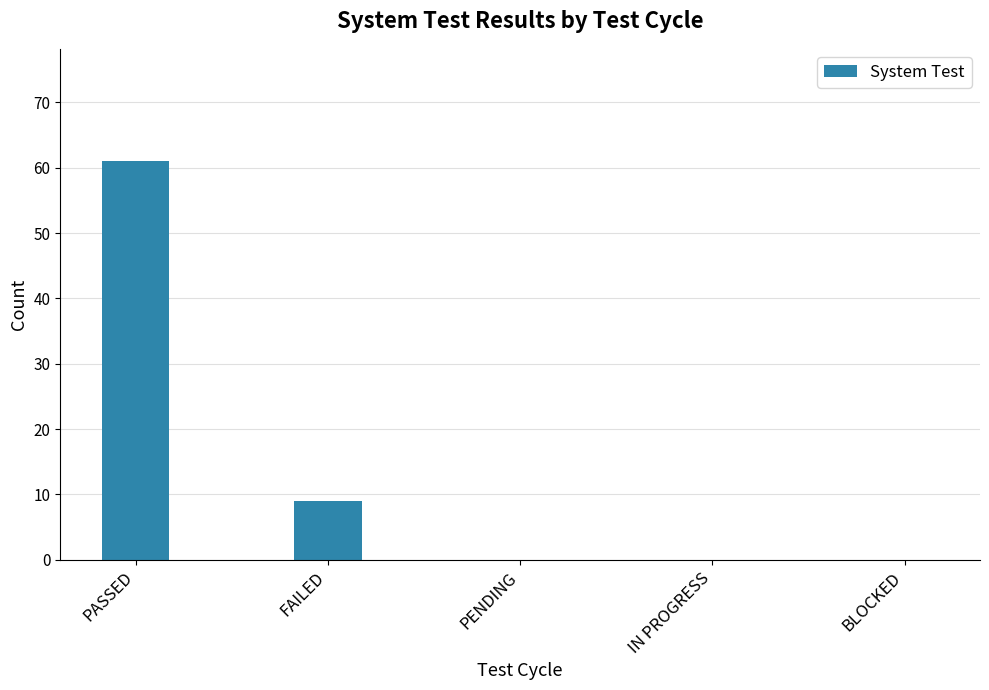

What is the greatest value displayed?

61